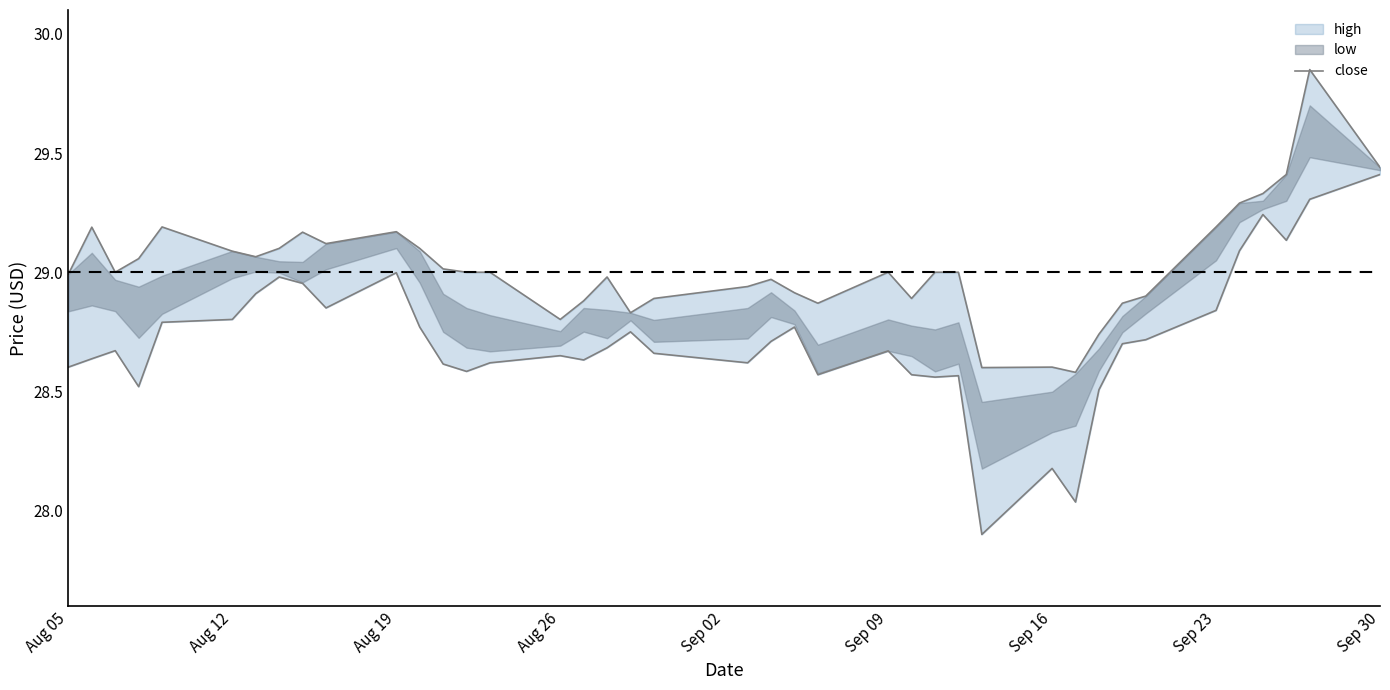

What is the difference between the maximum and second lowest values?

1.2